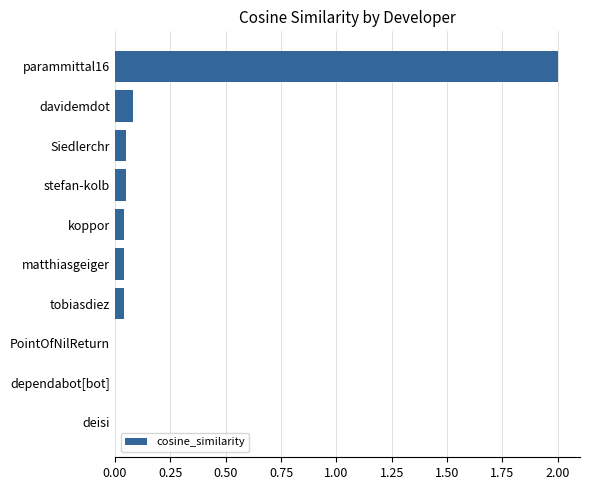

Is it true that the value at PointOfNilReturn is 0.0?

True